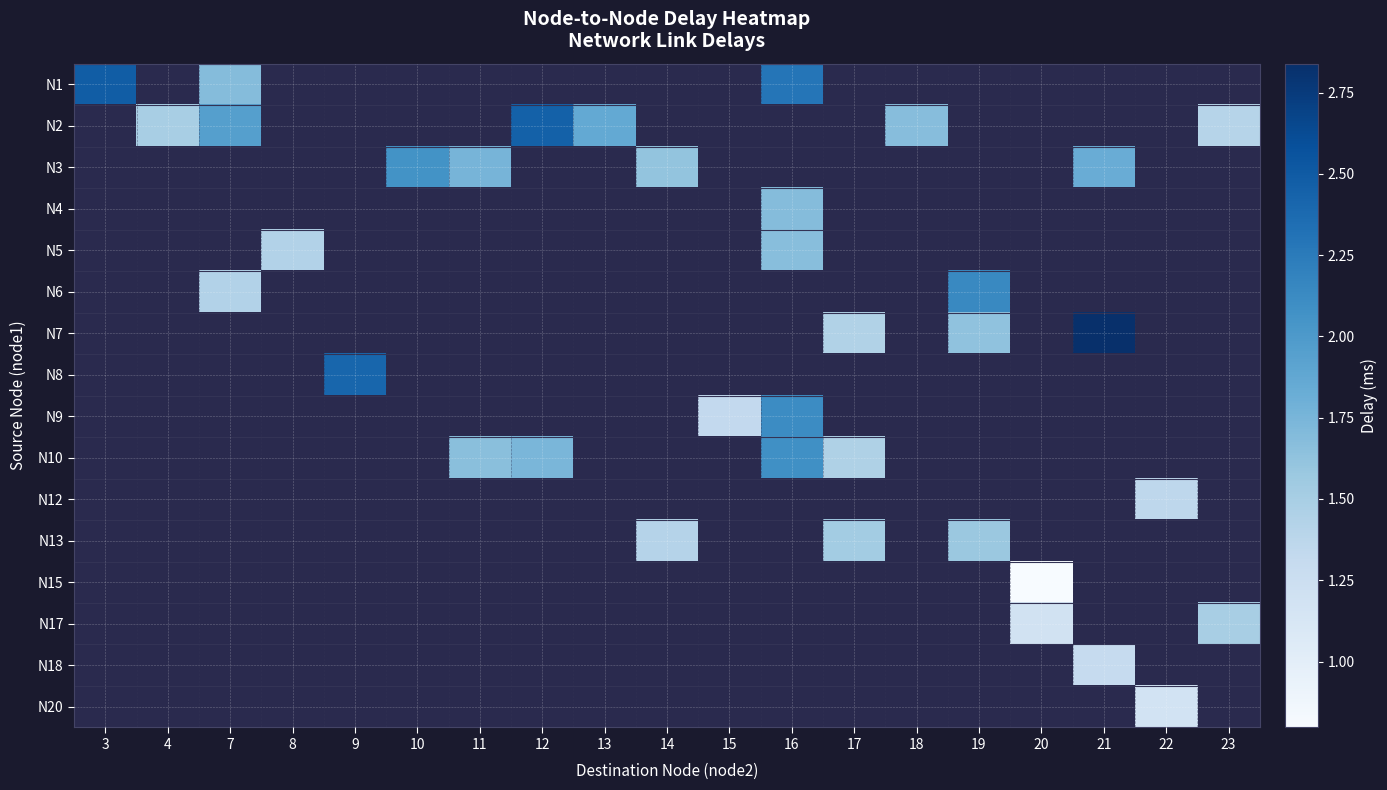

Is the value of N8 at 13 greater than the value of N15 at 22?

No